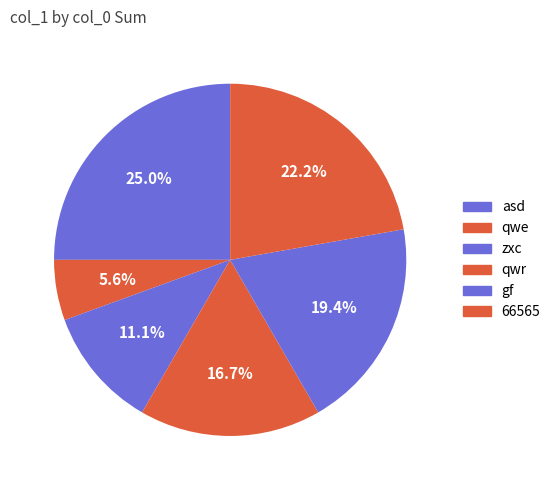

How many segments does this pie chart have?

6